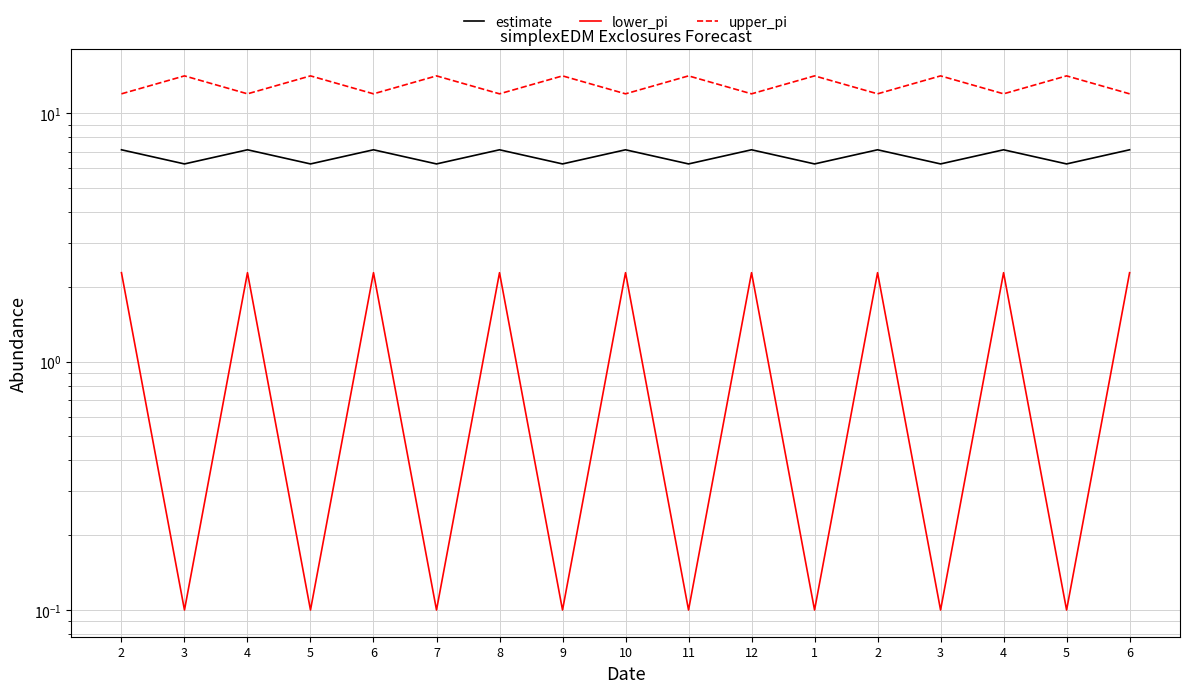

What is the sum of the upper_pi values at 2 and 3?

26.1